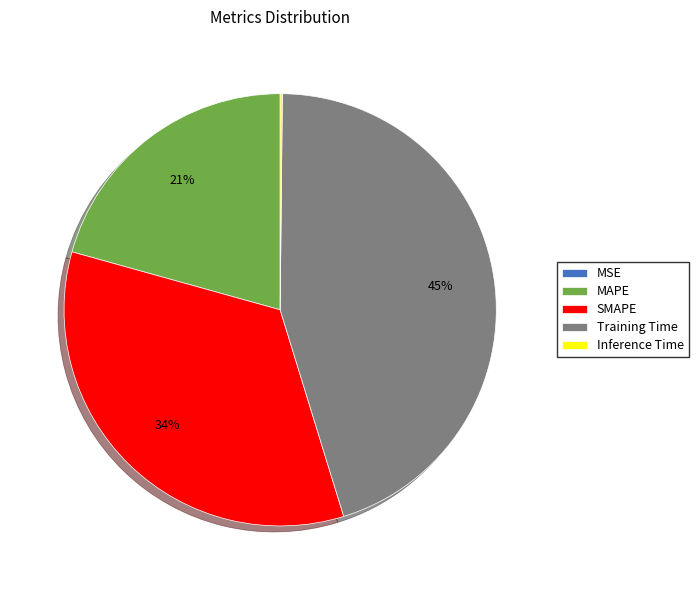

To the nearest percent, what is the difference between the MAPE and Training Time slice percentages?

24%